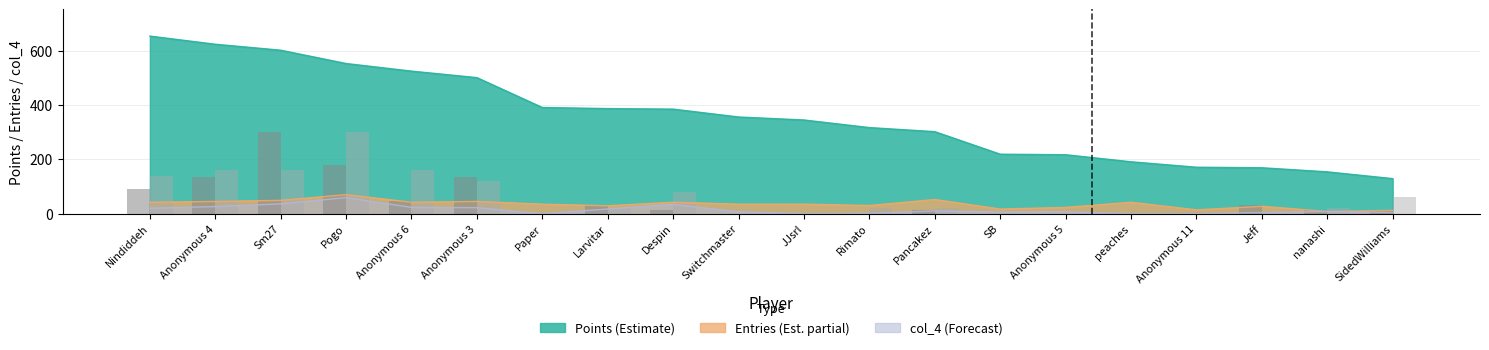

The value of col_3 (scaled) at Anonymous 4 is 37. True or false?

False